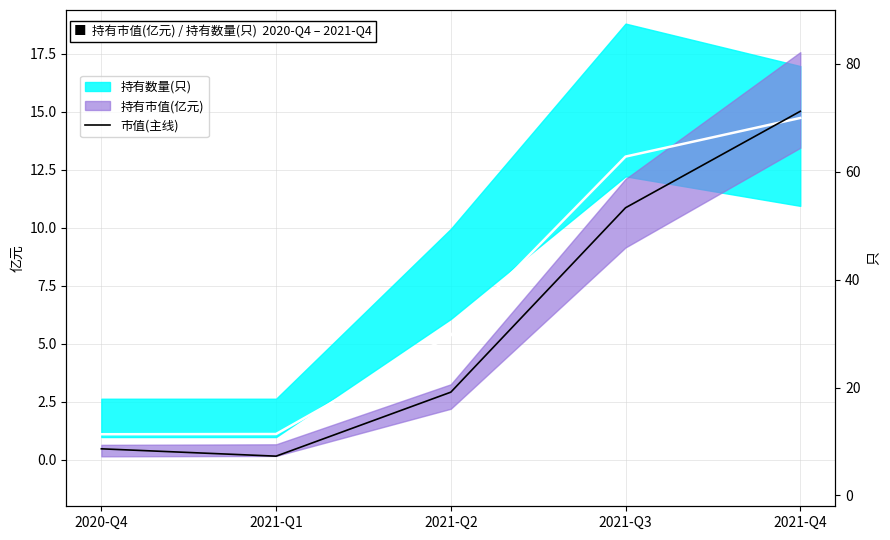

What is the label of the 2nd point from the left?

2021-Q1